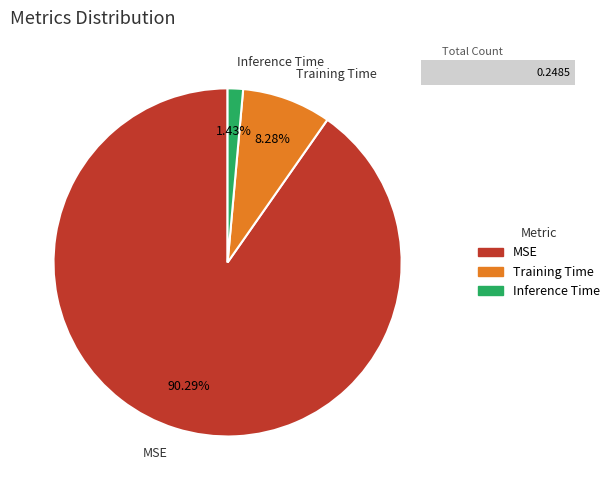

Which slice represents more than half of the pie?

MSE